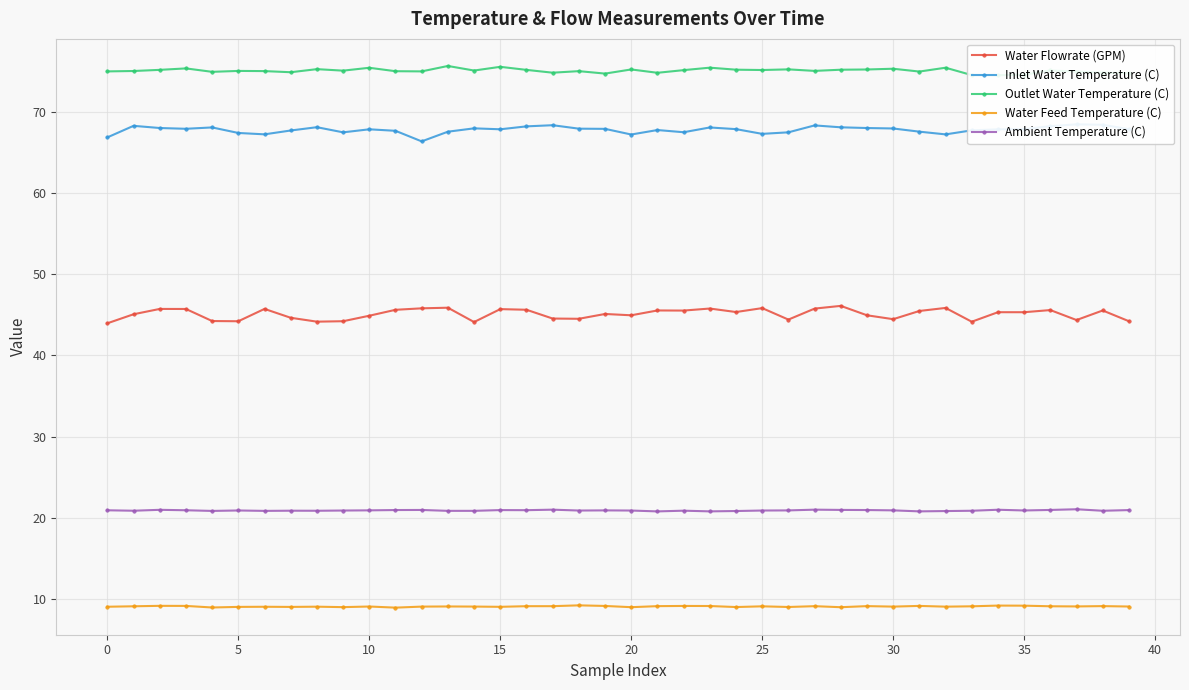

Which series has the largest range (max minus min)?

Water Flowrate (GPM)